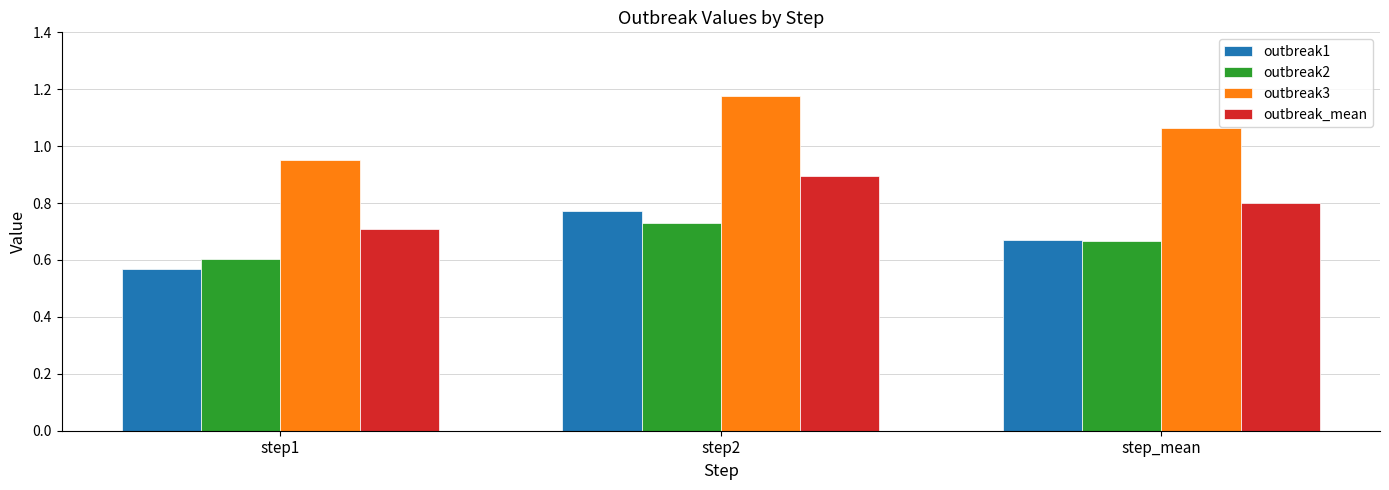

Which series changed the most between step1 and step_mean?

outbreak3